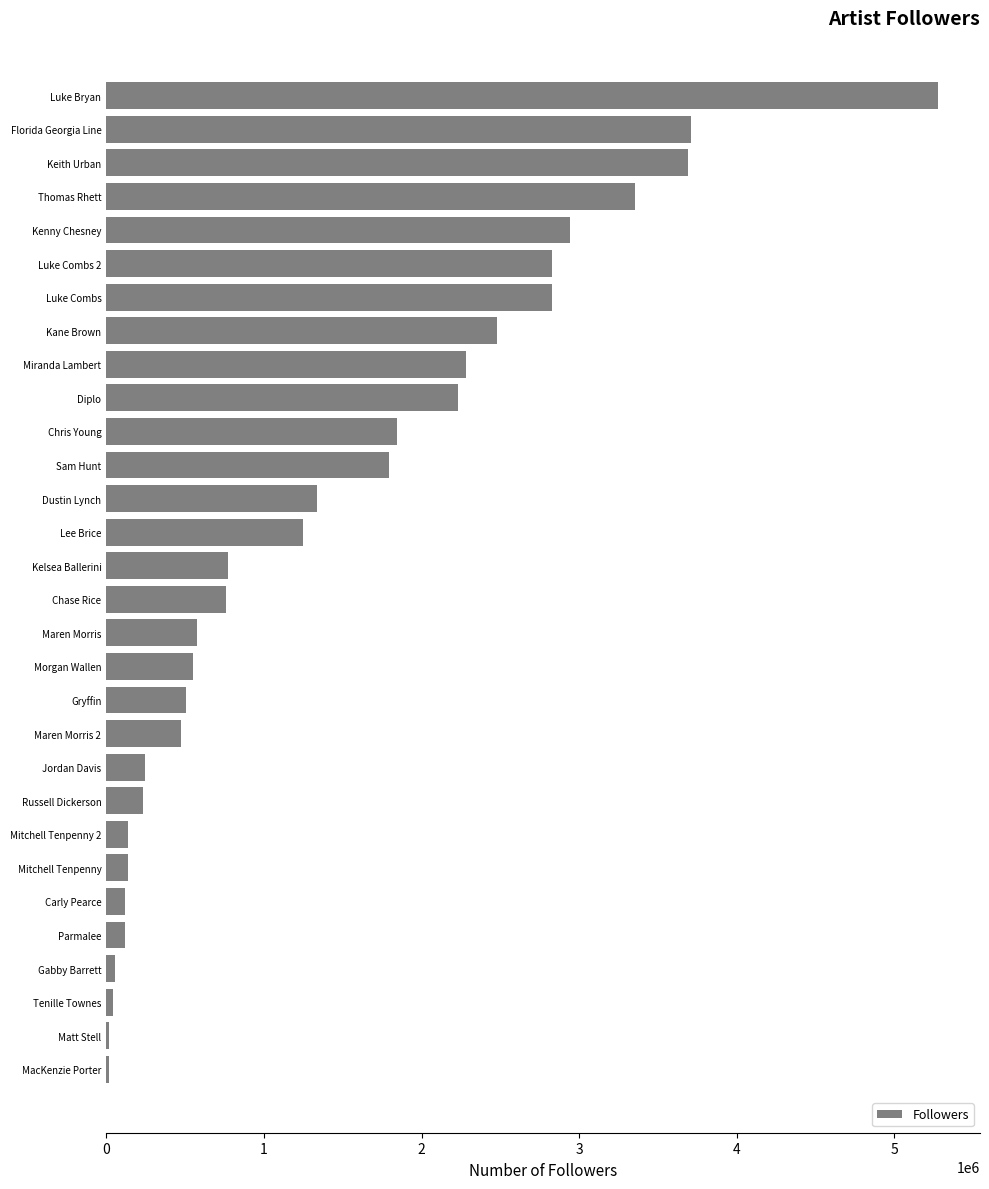

What is the minimum value shown in the chart?

17212